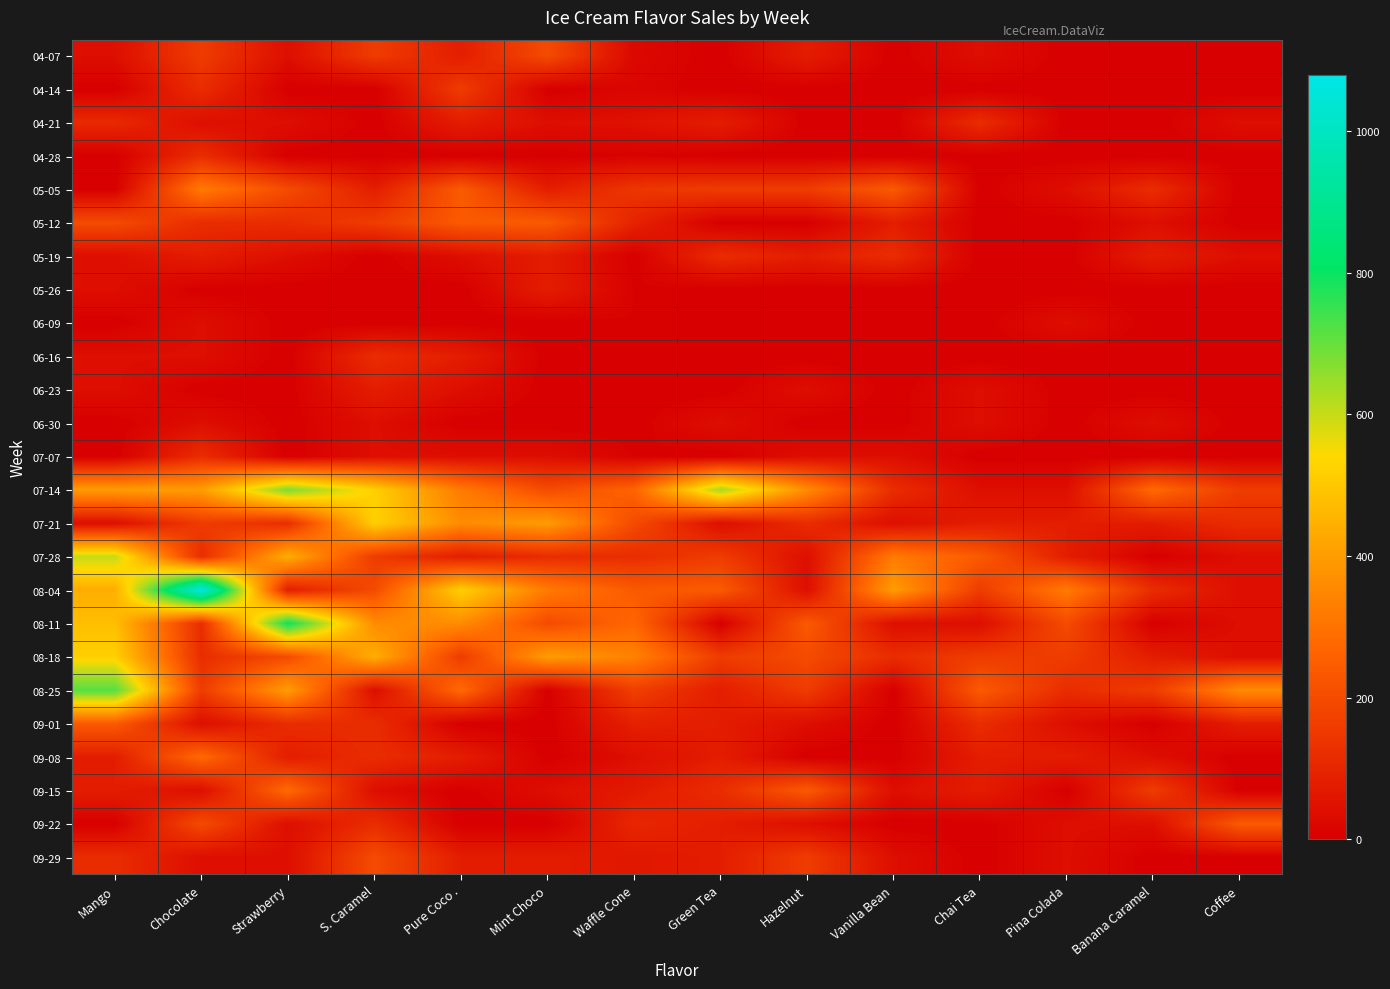

Which label corresponds to the largest value in the chart?

Chocolate